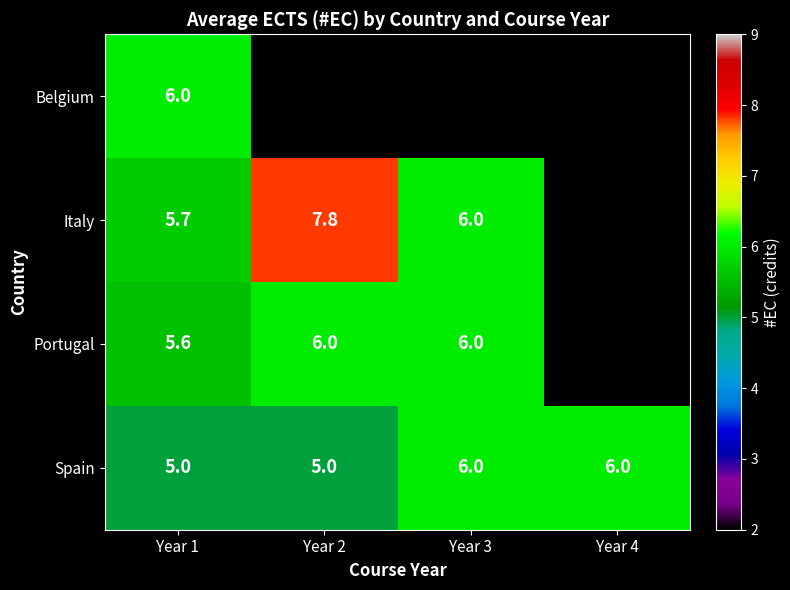

The Portugal series shows 5.6 at Year 1. True or false?

True